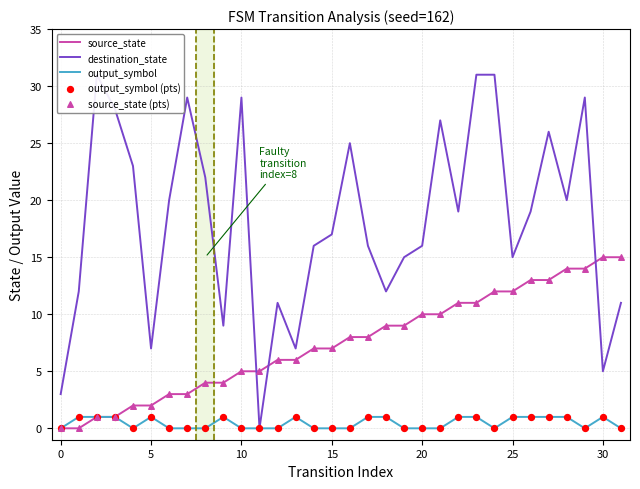

At how many categories does at least one series exceed 9?

27